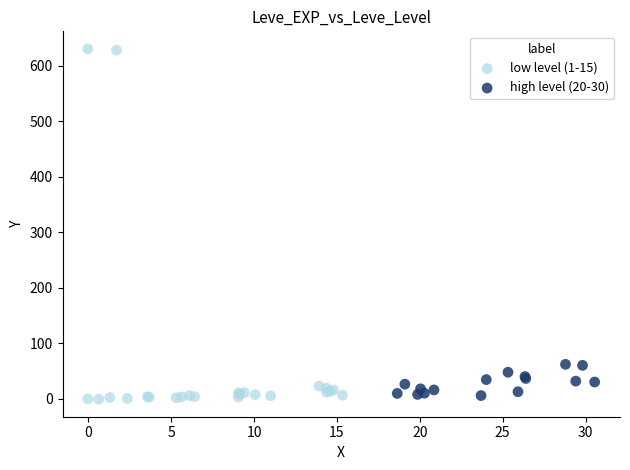

Which series contains the lowest Y value?

low level (1-15)